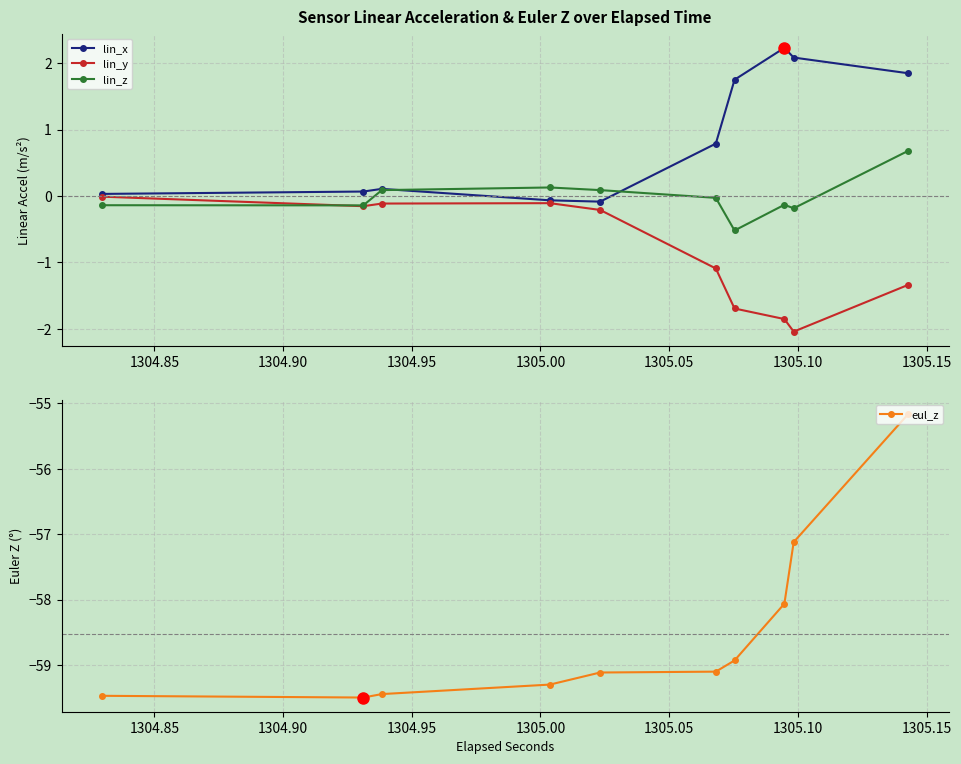

What is the value of the lin_y point at the 9th from the left?

-2.0